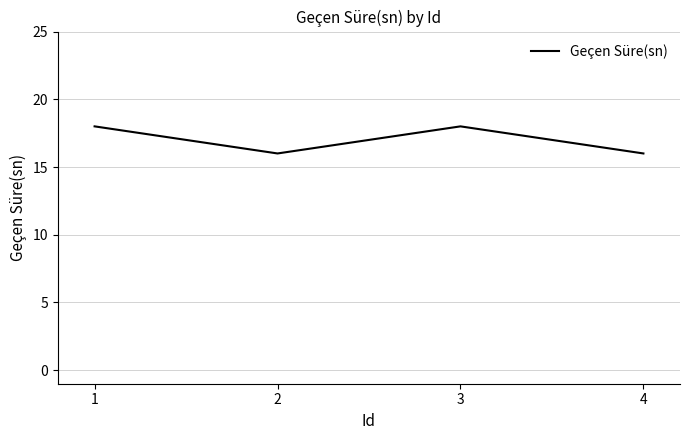

At which category does the data reach its first local valley?

2